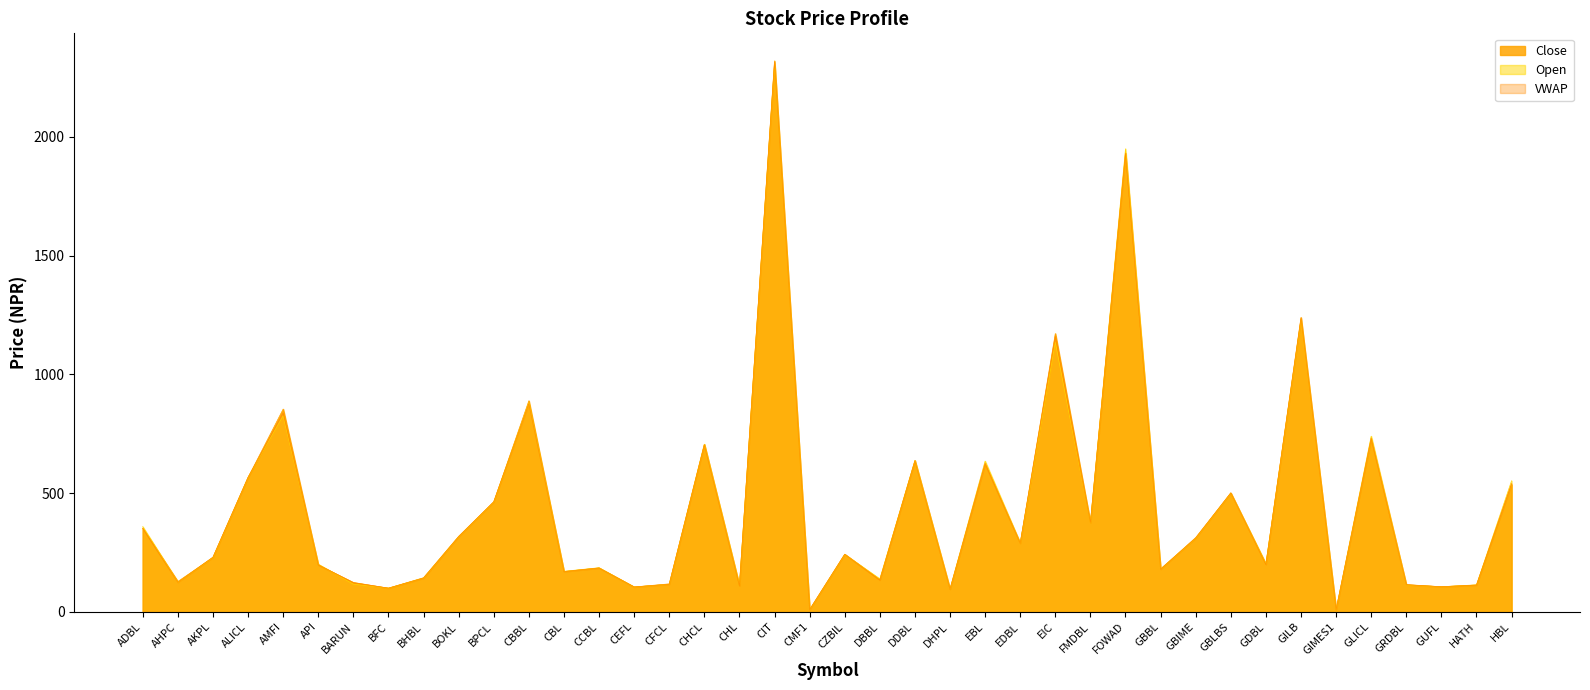

At which label is Open closest to 1159?

EIC